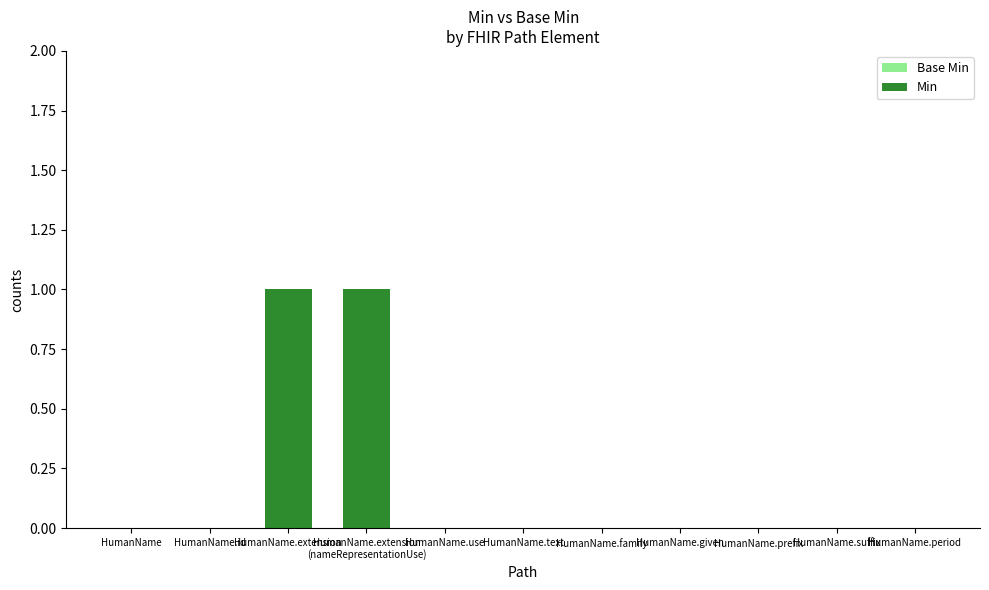

Reading right to left, extract all data points from this chart.

Base Min: HumanName.period=0	HumanName.suffix=0	HumanName.prefix=0	HumanName.given=0	HumanName.family=0	HumanName.text=0	HumanName.use=0	HumanName.extension
(nameRepresentationUse)=1	HumanName.extension=1	HumanName.id=0	HumanName=0
Min: HumanName.period=0	HumanName.suffix=0	HumanName.prefix=0	HumanName.given=0	HumanName.family=0	HumanName.text=0	HumanName.use=0	HumanName.extension
(nameRepresentationUse)=1	HumanName.extension=1	HumanName.id=0	HumanName=0